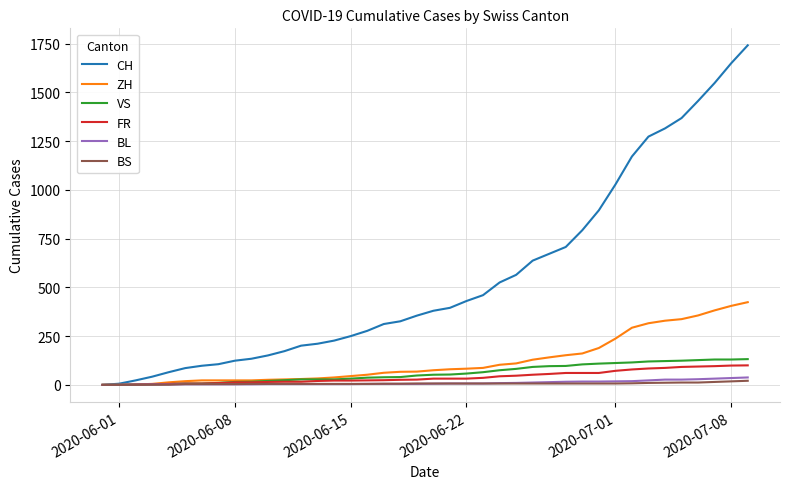

Which series has the largest total across all categories?

CH